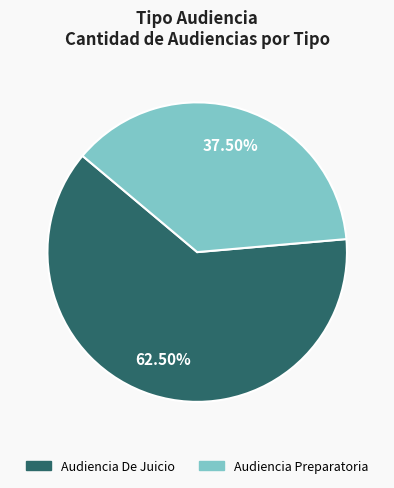

Approximately how many times larger is the value at Audiencia Preparatoria compared to Audiencia De Juicio?

0.6